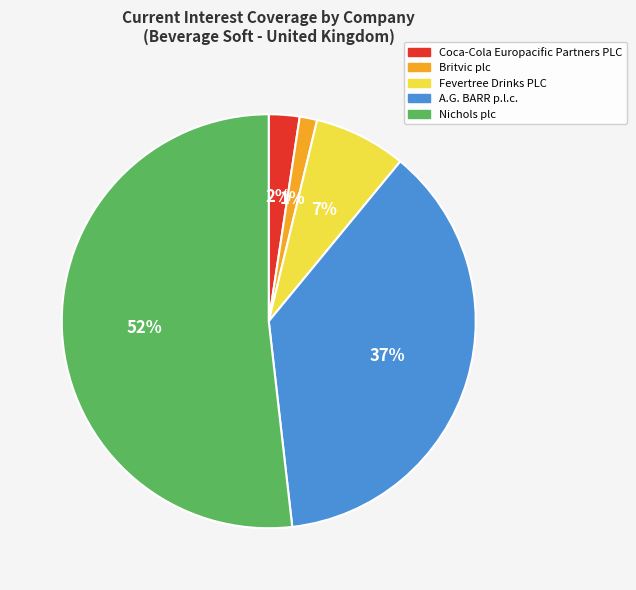

The Britvic plc slice represents 1% of the pie. True or false?

True